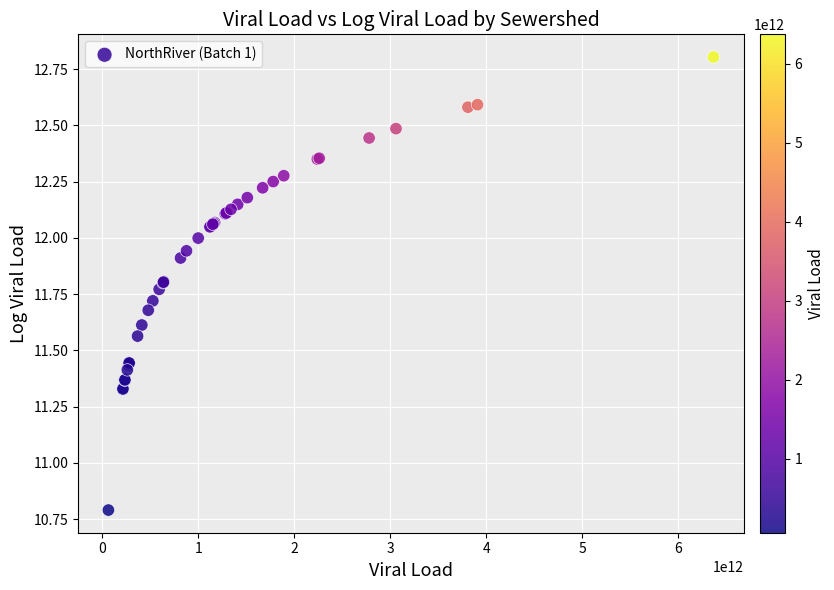

What Y value in the scatter plot is closest to 11?

10.8